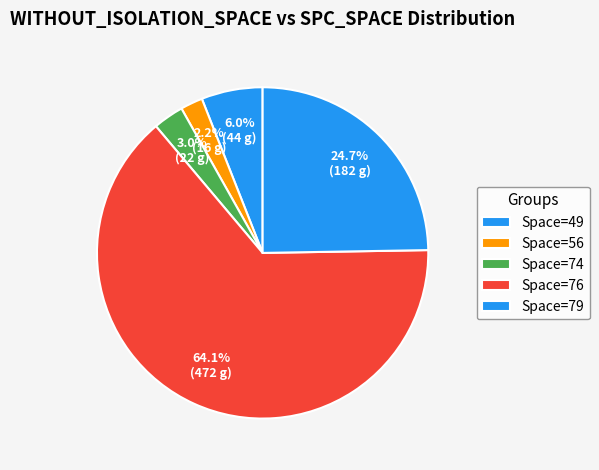

How many slices are in this pie chart?

5